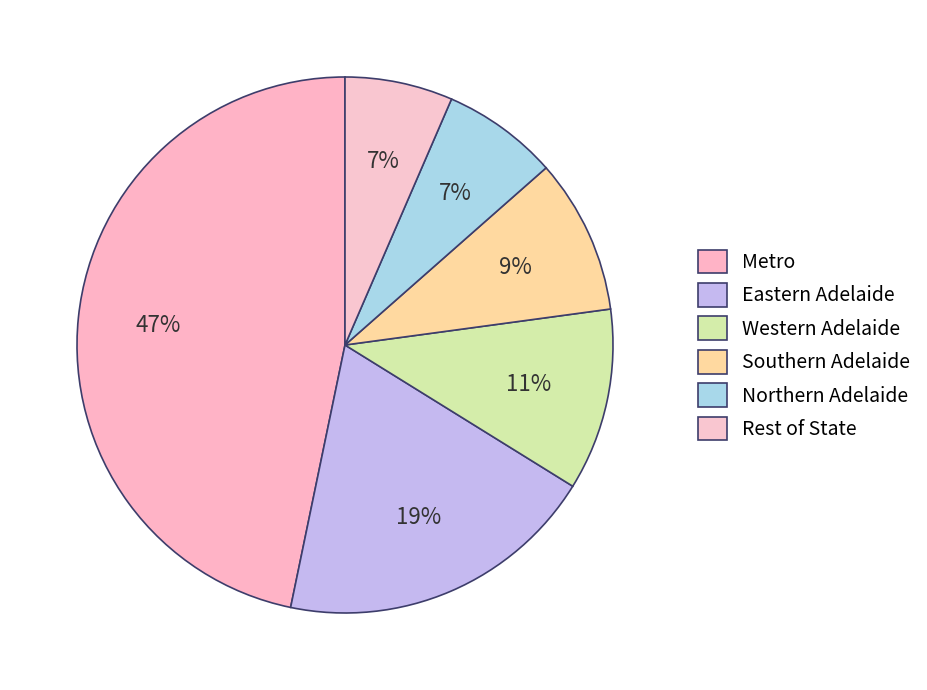

To the nearest percent, what portion does Eastern Adelaide represent?

19%